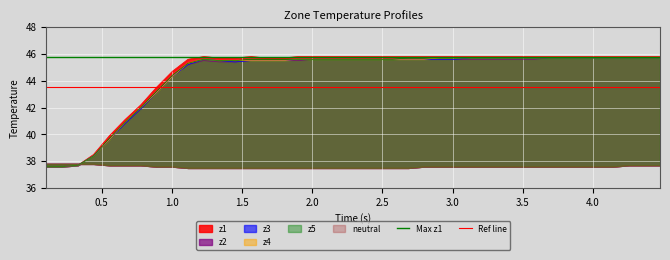

What is the maximum value for Max z1?

45.8